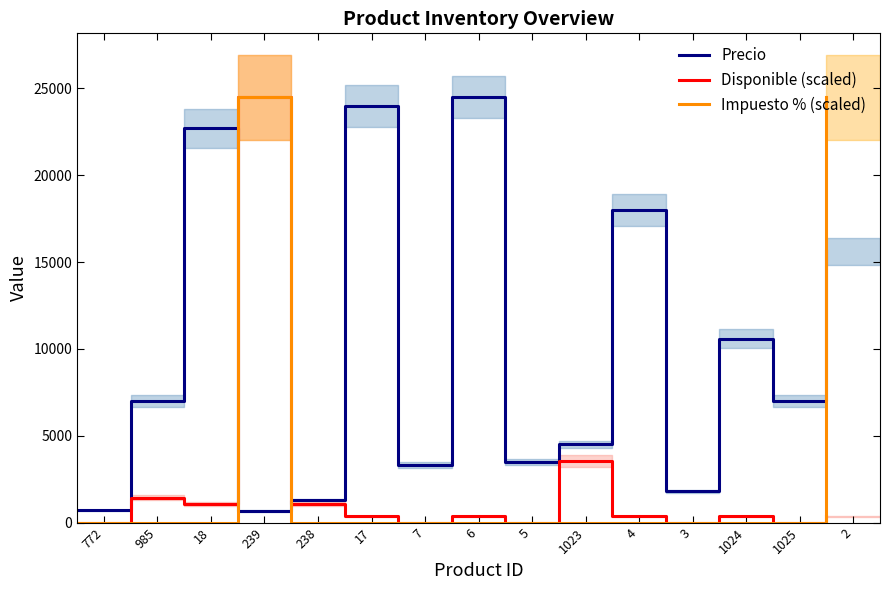

How many times do Precio and Impuesto % (scaled) cross each other?

3